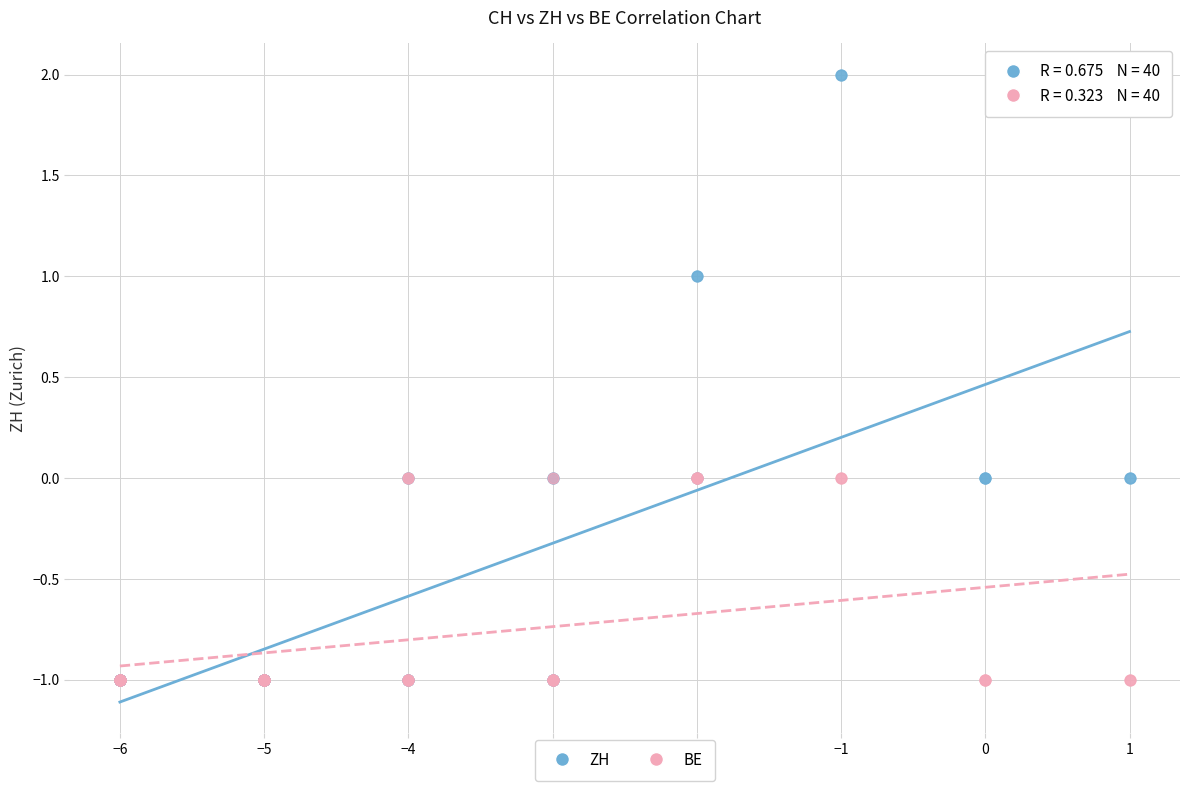

Which series has the widest spread of Y values?

ZH